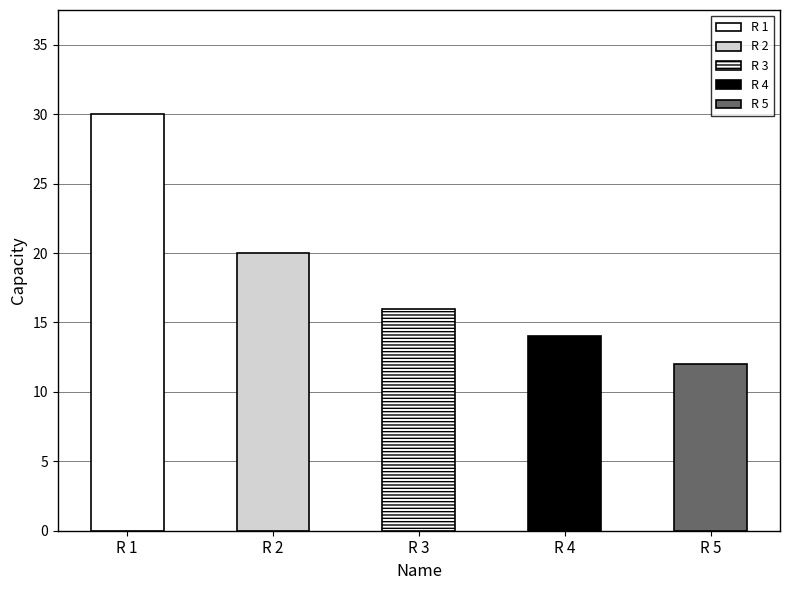

At which label is the value closest to 21?

R 2